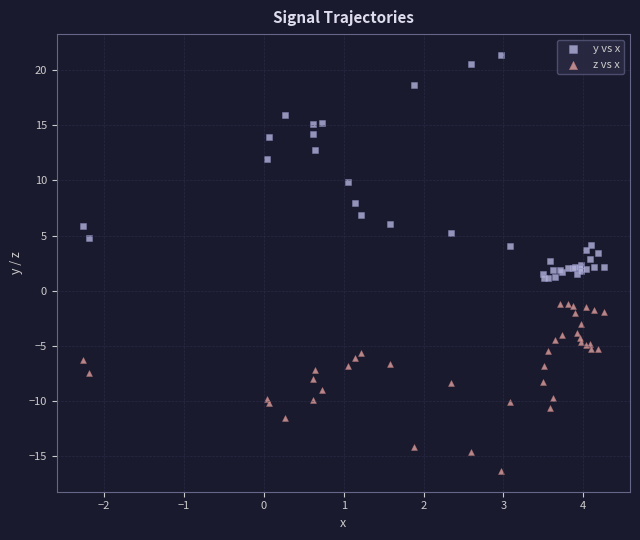

Which series contains the highest Y value?

y vs x